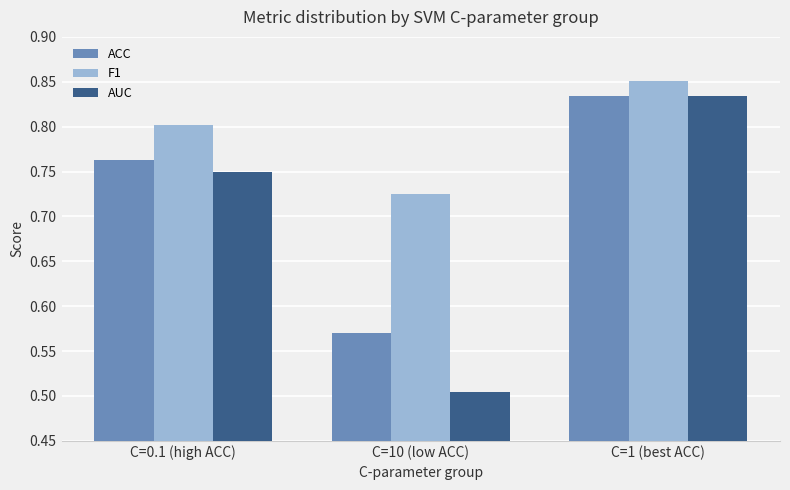

At which label does F1 reach its peak?

C=1 (best ACC)